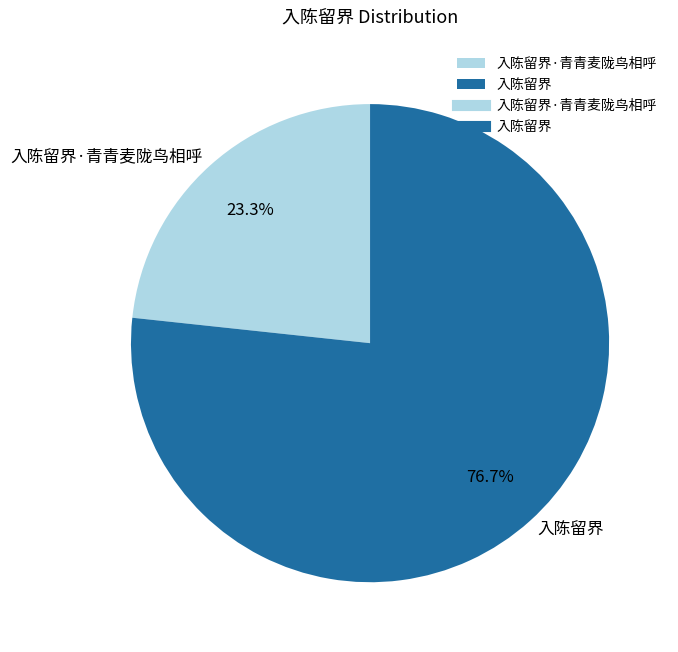

Do 入陈留界 and 入陈留界·青青麦陇鸟相呼 together represent more than half of the pie?

Yes